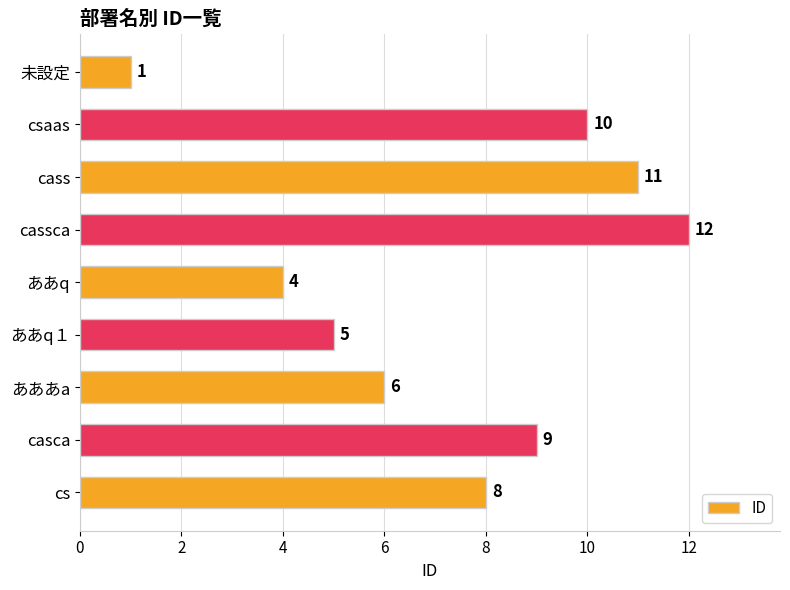

What is the change in value from cass to cassca?

+1